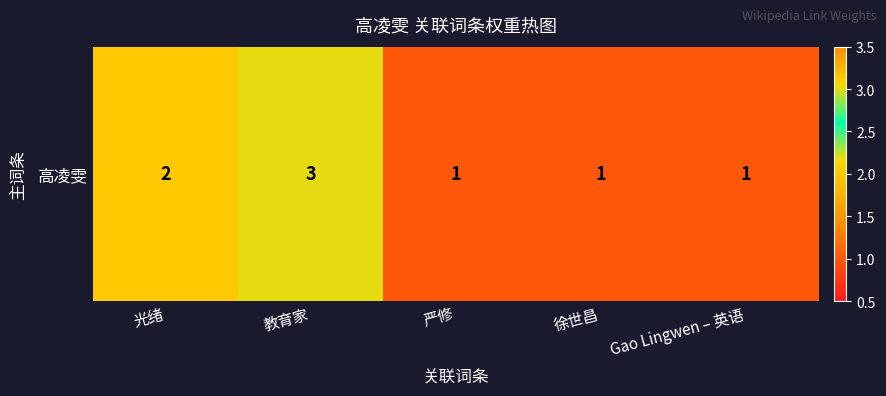

True or false: the data shows 1 at 光绪.

False